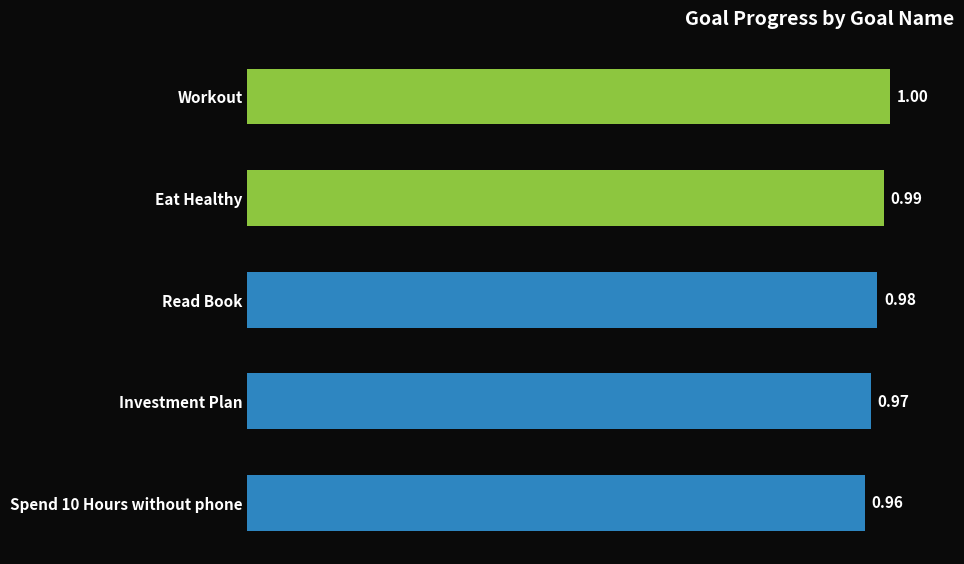

List the labels in order of value, largest first.

Workout, Eat Healthy, Read Book, Investment Plan, Spend 10 Hours without phone